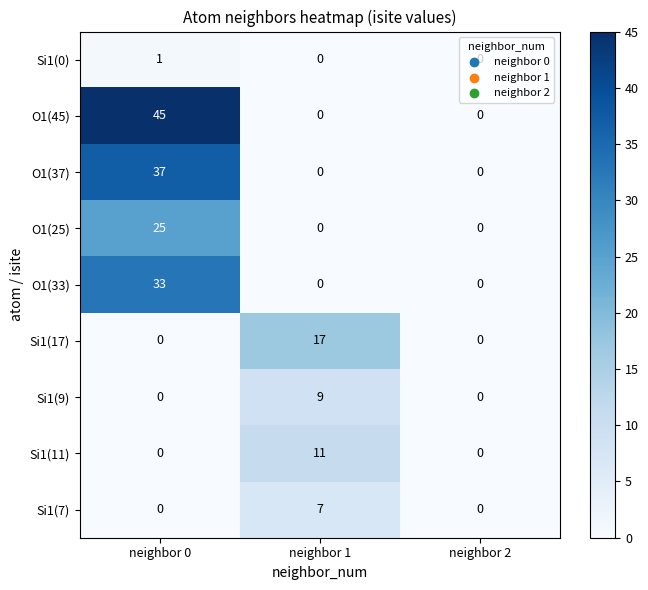

The value of O1(45) at neighbor 1 is 0. True or false?

True